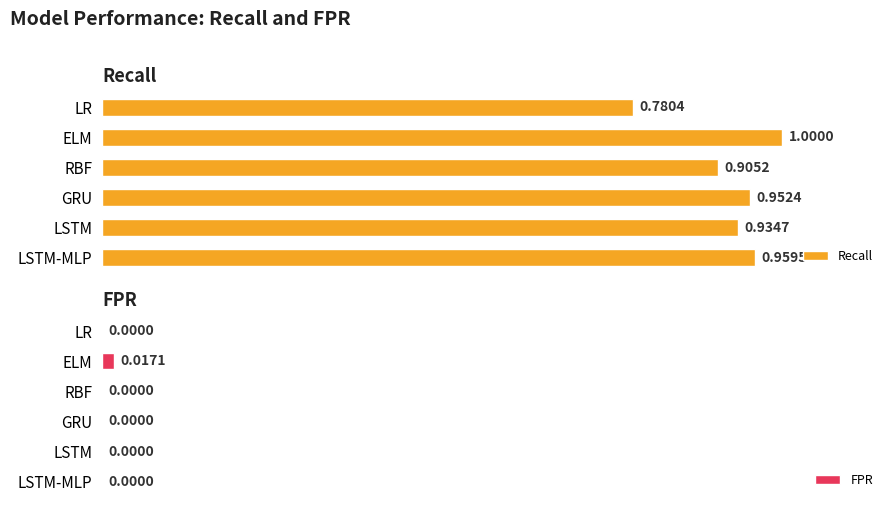

How many bars are there in total?

12